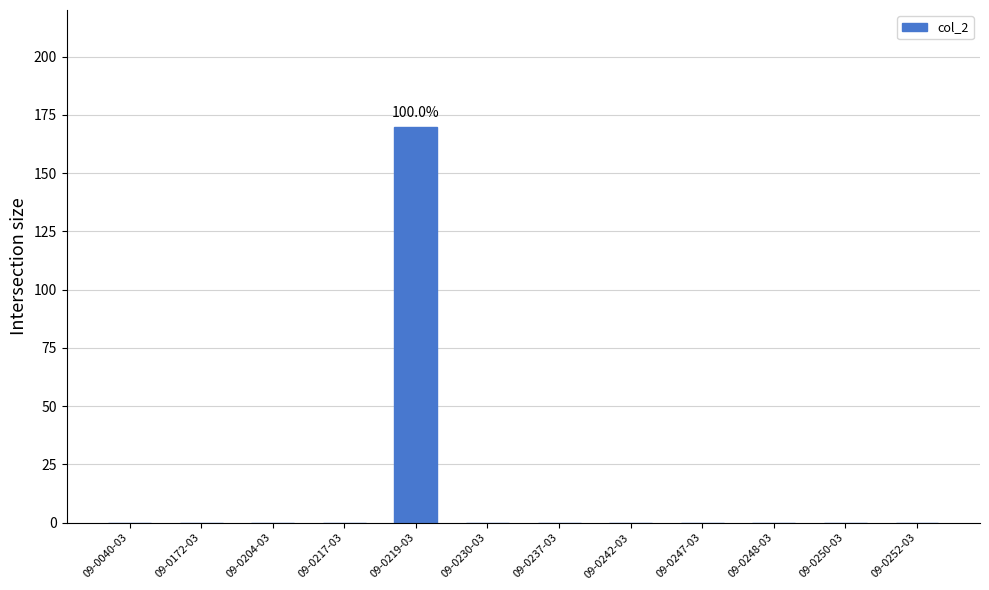

The value at 09-0237-03 is 0. True or false?

True